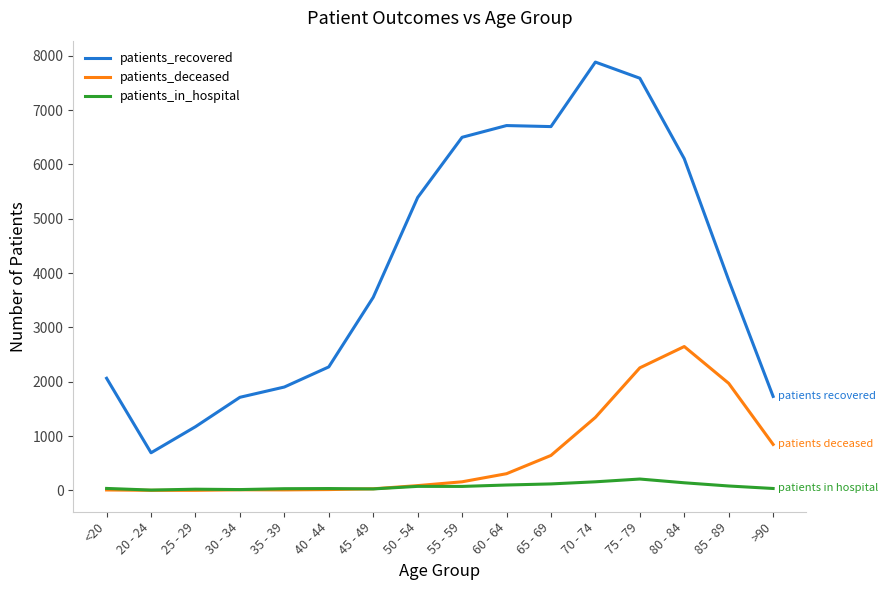

True or false: patients_recovered and patients_in_hospital cross at least once.

False